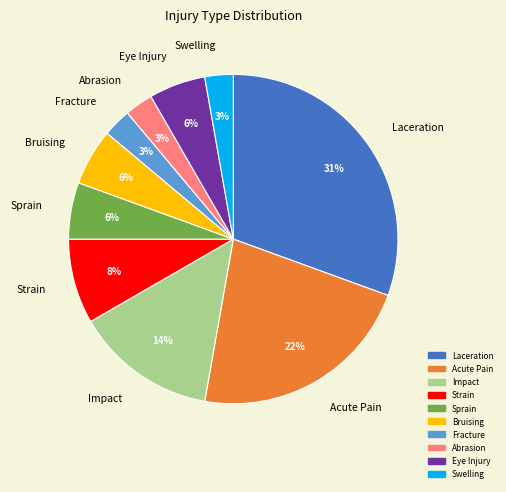

How many slices are in this pie chart?

10